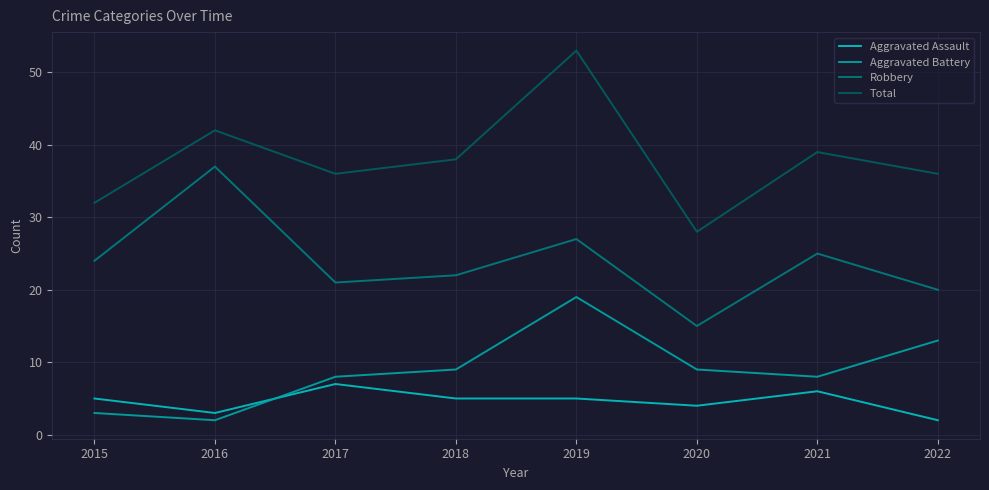

True or false: Aggravated Battery has more than 0 points higher than both neighbors.

True